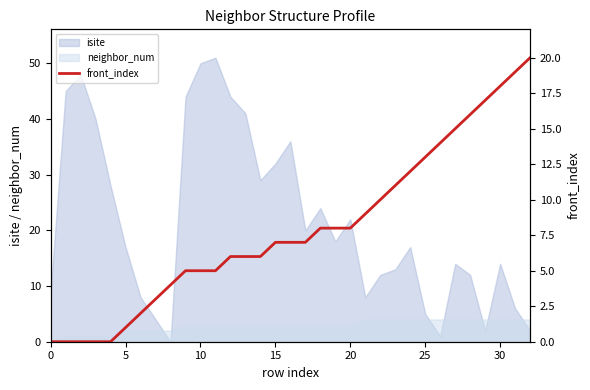

The value of neighbor_num at 25 is 4. True or false?

True